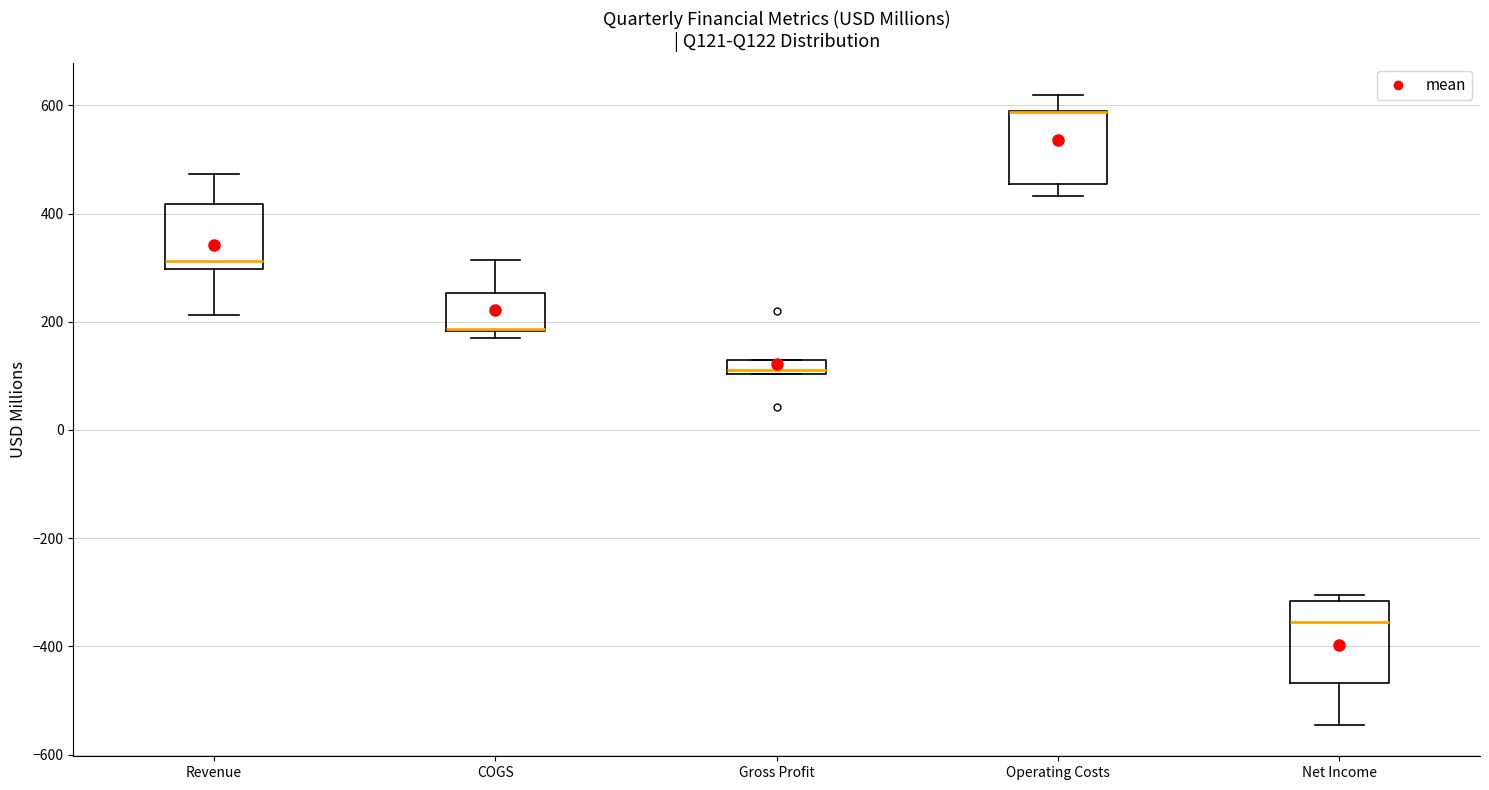

Where does the upper whisker of the box for COGS end on the y-axis? The values are not printed on the chart, so give them approximately, as read against the axis.

320